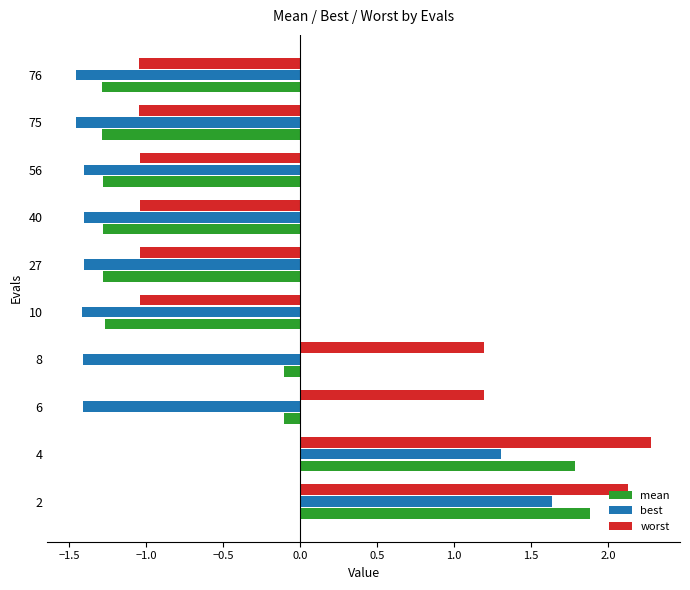

What is the maximum value shown in the chart?

2.3